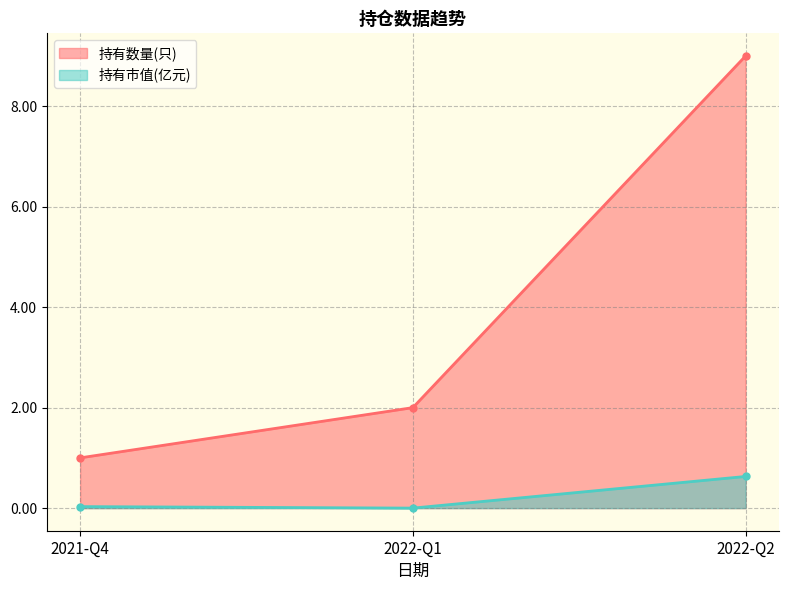

What are all the series names shown in the legend?

持有数量(只), 持有市值(亿元)